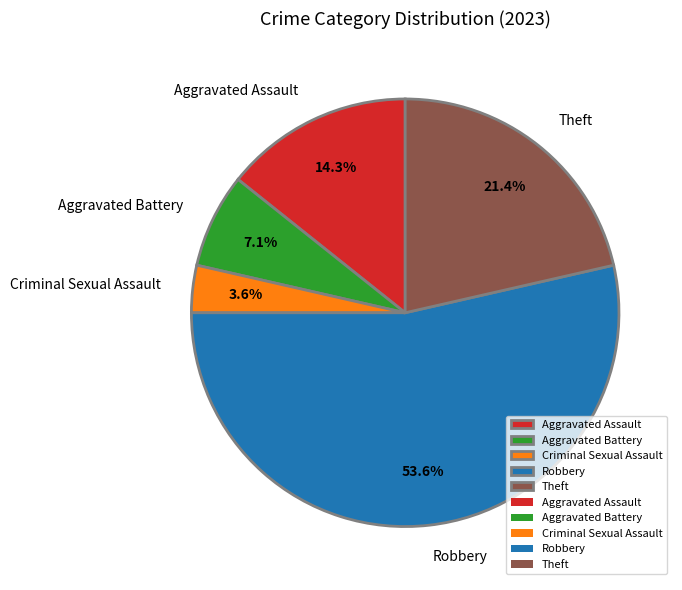

Approximately how many times larger is the value at Aggravated Battery compared to Theft?

0.3